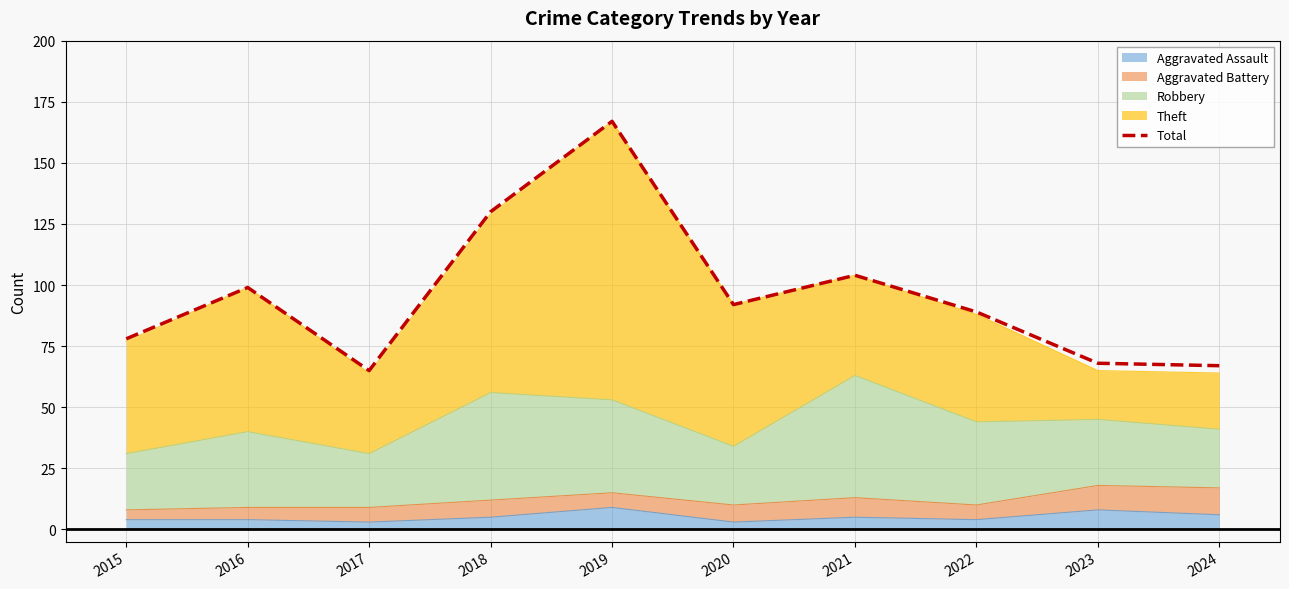

List the labels in order of value, largest first.

2019, 2018, 2021, 2016, 2020, 2022, 2015, 2023, 2024, 2017